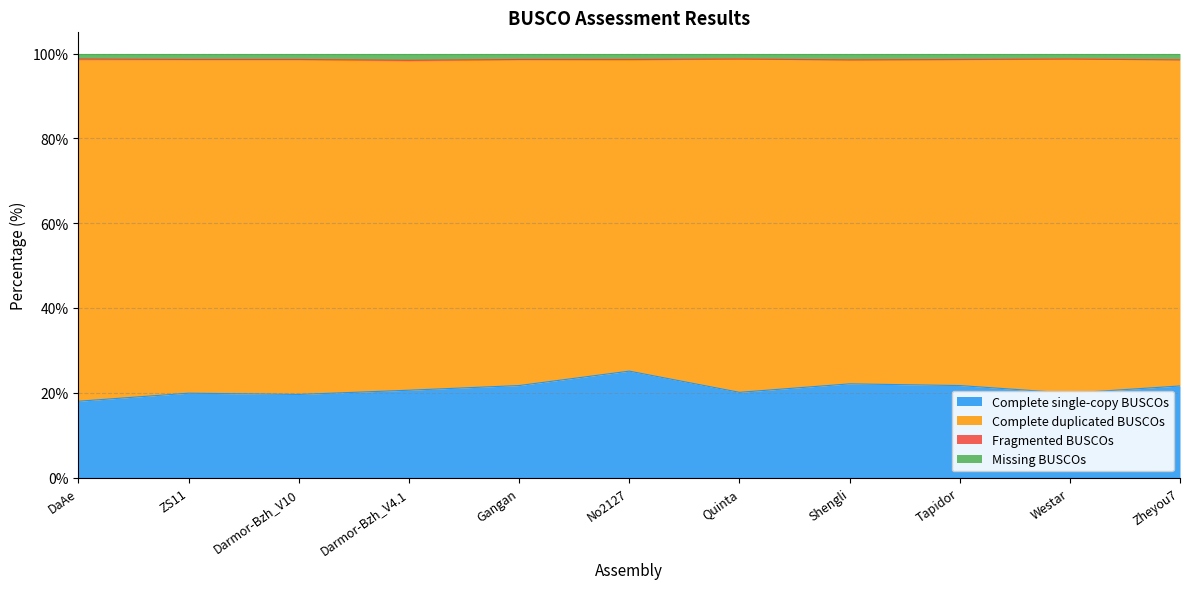

What is the highest value of the Complete single-copy BUSCOs series?

25.1